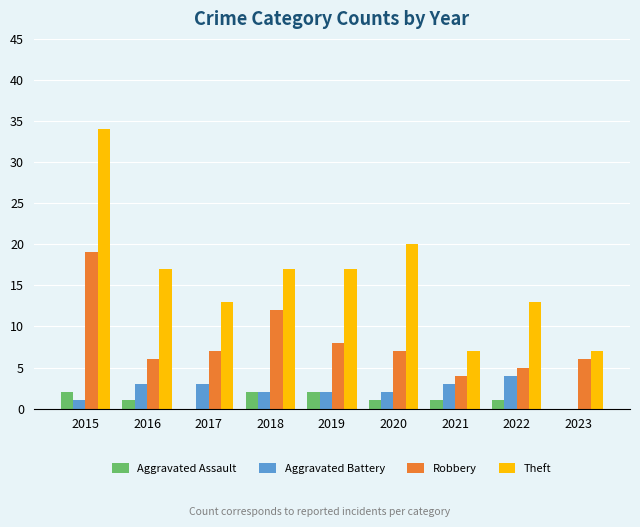

Where is Robbery nearest to the value 11?

2018